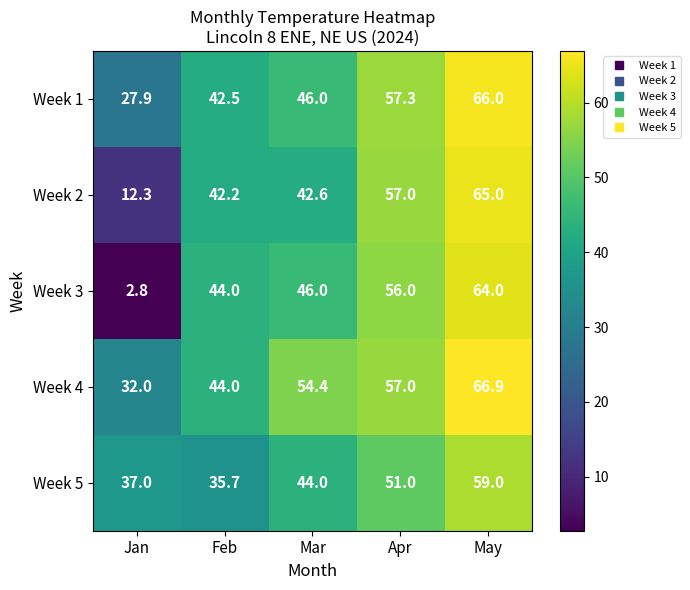

What is the difference between the Week 2 values at Mar and May?

22.4